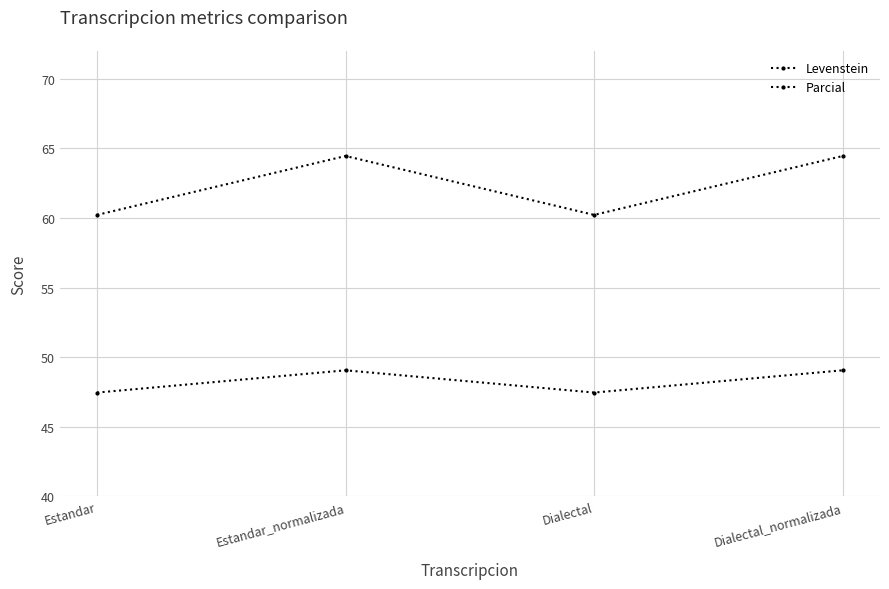

Where is the first local maximum for Levenstein?

Estandar_normalizada